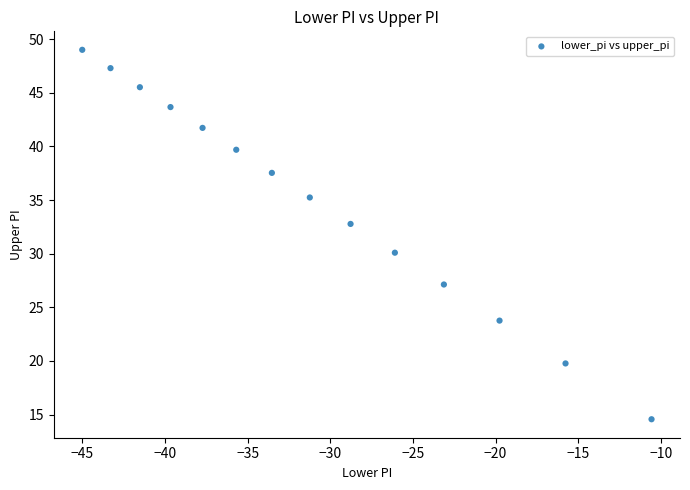

What Y value in the scatter plot is closest to 31?

30.1